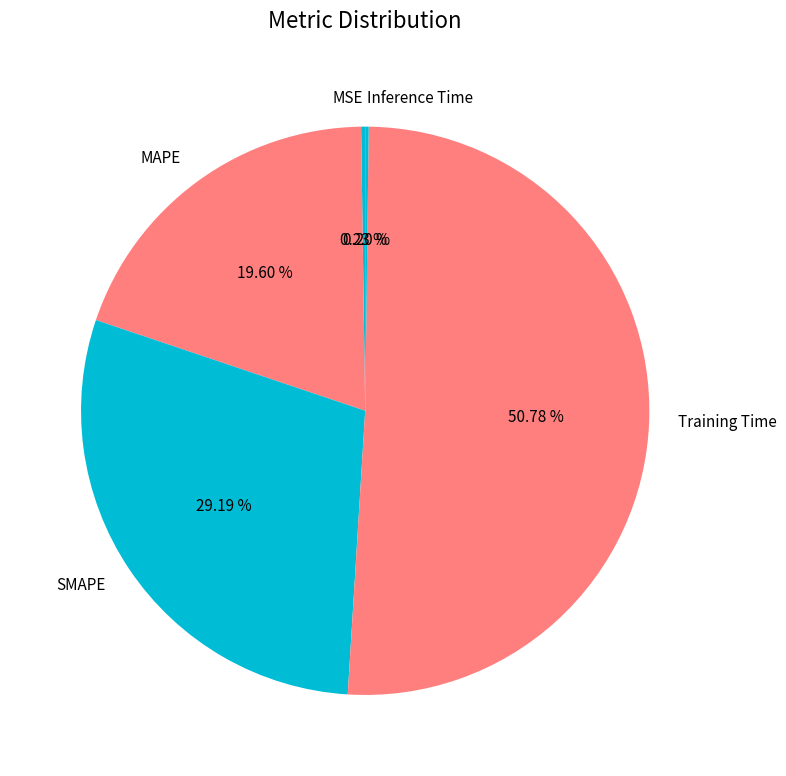

To the nearest percent, what portion does SMAPE represent?

29%